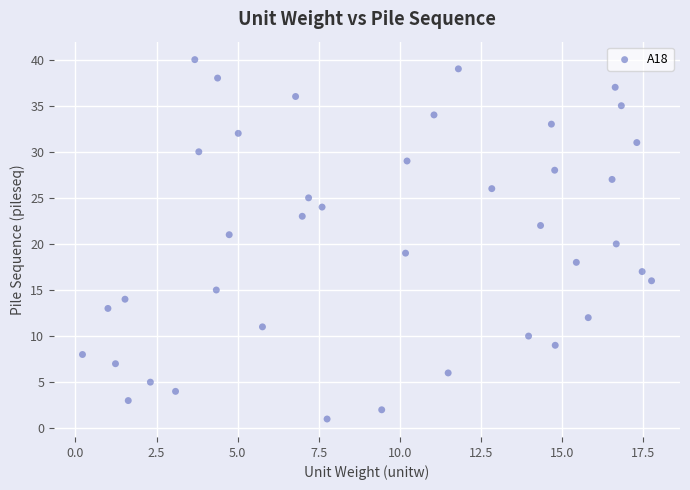

What is the range of Y values (max minus min)?

39